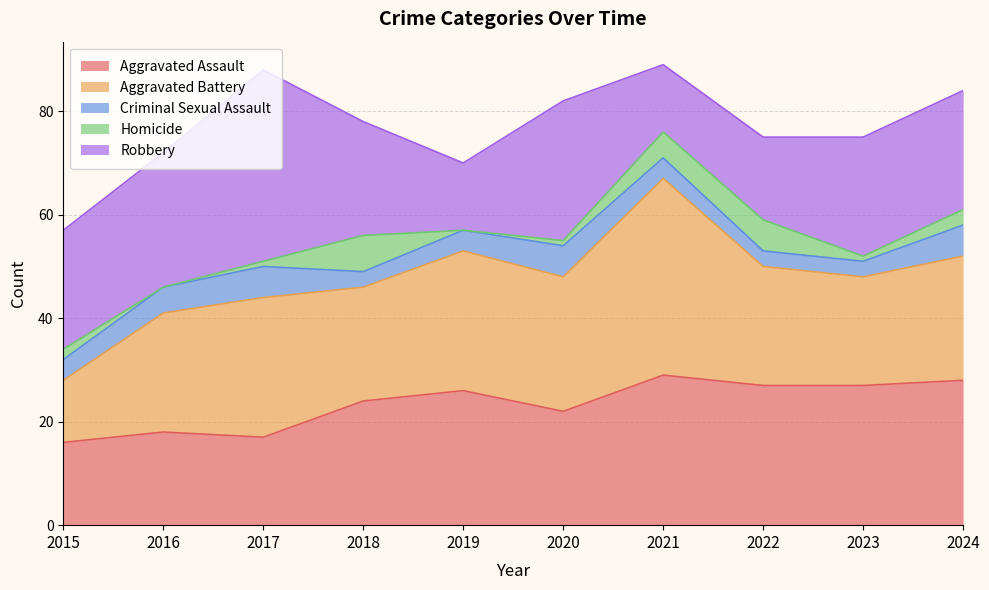

What is the approximate value of Homicide at 2021?

5